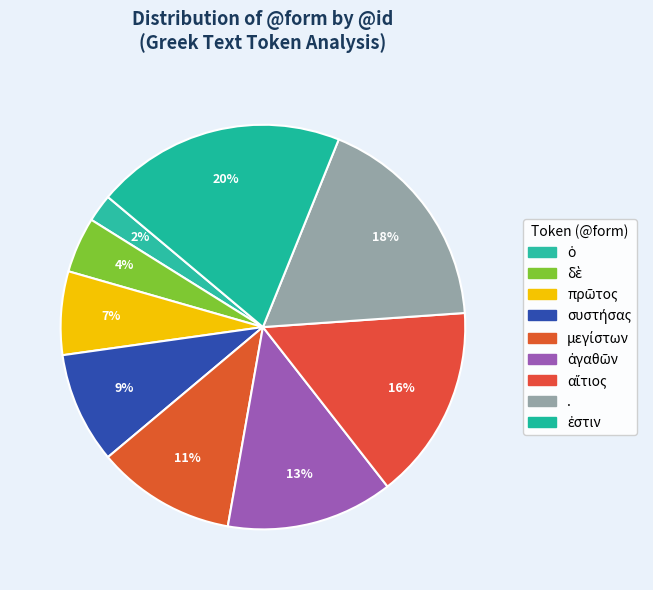

How many slices are in this pie chart?

9